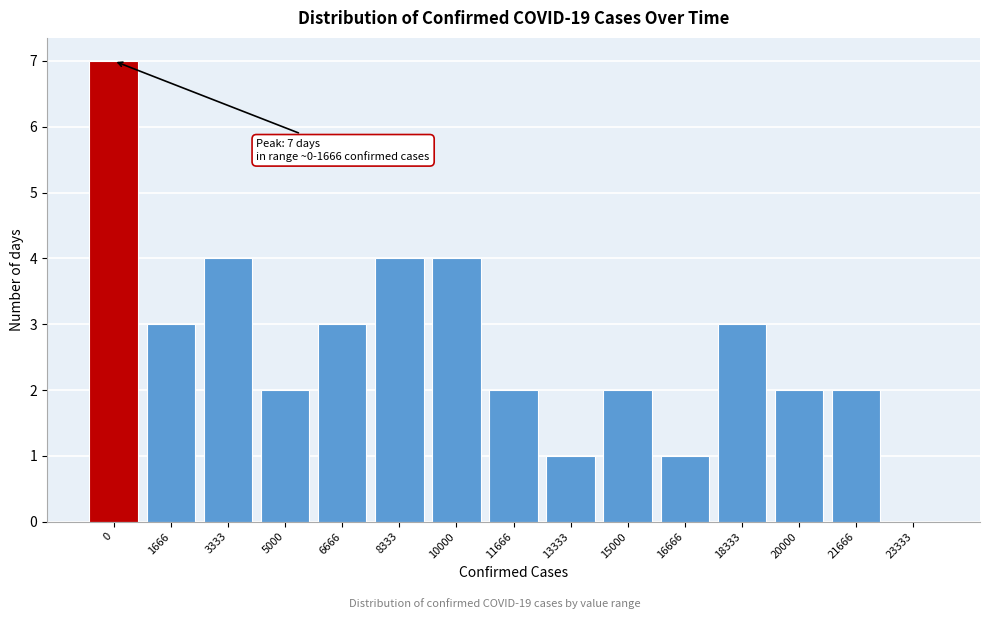

Reading right to left, what are all the values shown in this chart?

23333=0	21666=2	20000=2	18333=3	16666=1	15000=2	13333=1	11666=2	10000=4	8333=4	6666=3	5000=2	3333=4	1666=3	0=7